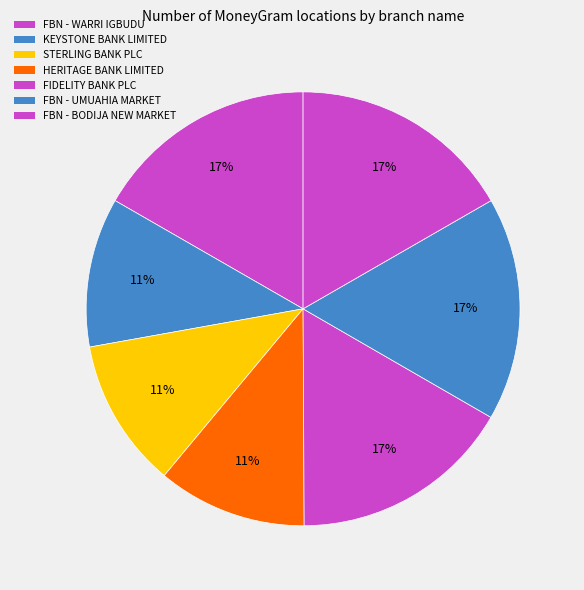

Which has a higher value, FIDELITY BANK PLC or HERITAGE BANK LIMITED?

FIDELITY BANK PLC